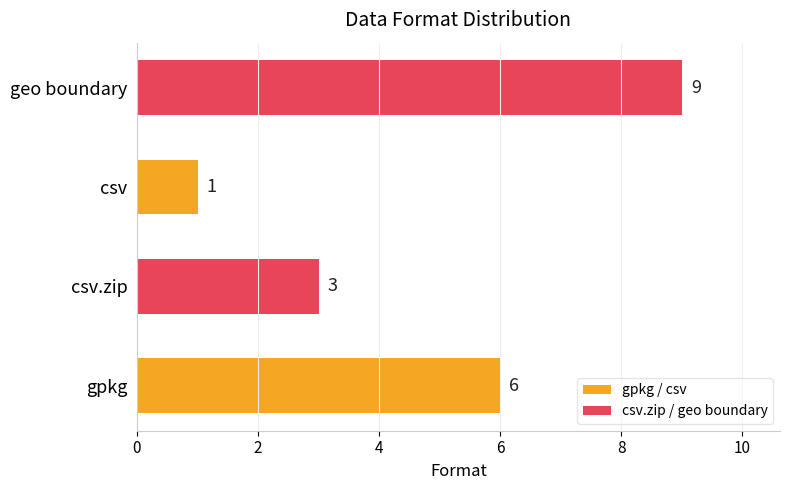

Reading top to bottom, transcribe all the data shown in this chart.

9	1	3	6